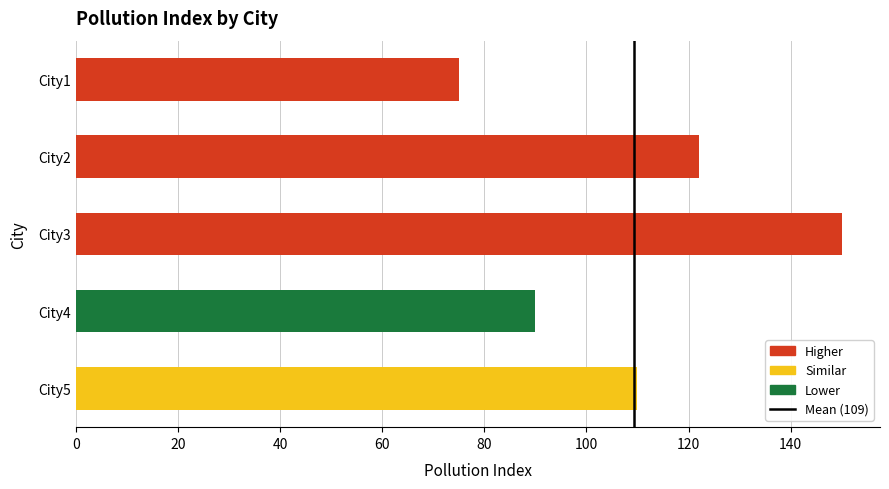

List the labels in order of value, smallest first.

City1, City4, City5, City2, City3